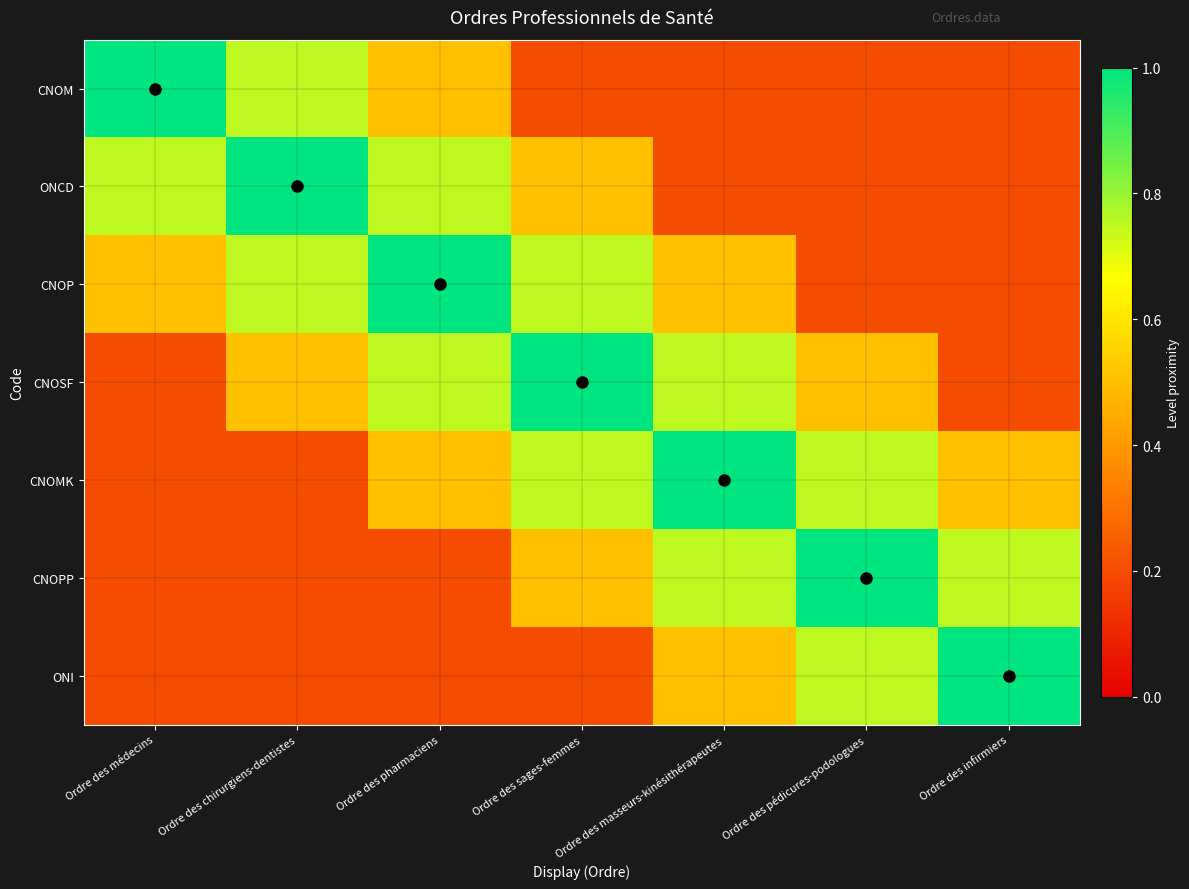

Rank the series at Ordre des infirmiers from highest to lowest value.

ONI, CNOPP, CNOMK, CNOM, ONCD, CNOP, CNOSF